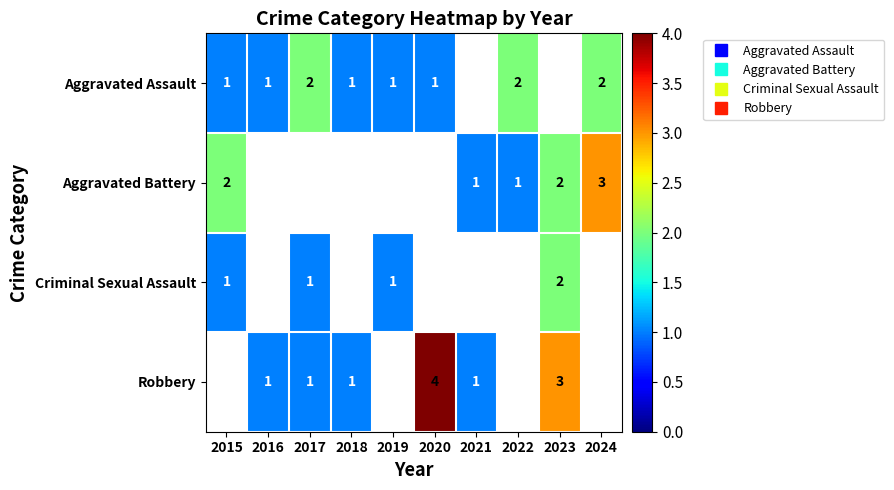

List the series in order of their peak value, highest first.

Aggravated Battery, Criminal Sexual Assault, Robbery, Aggravated Assault